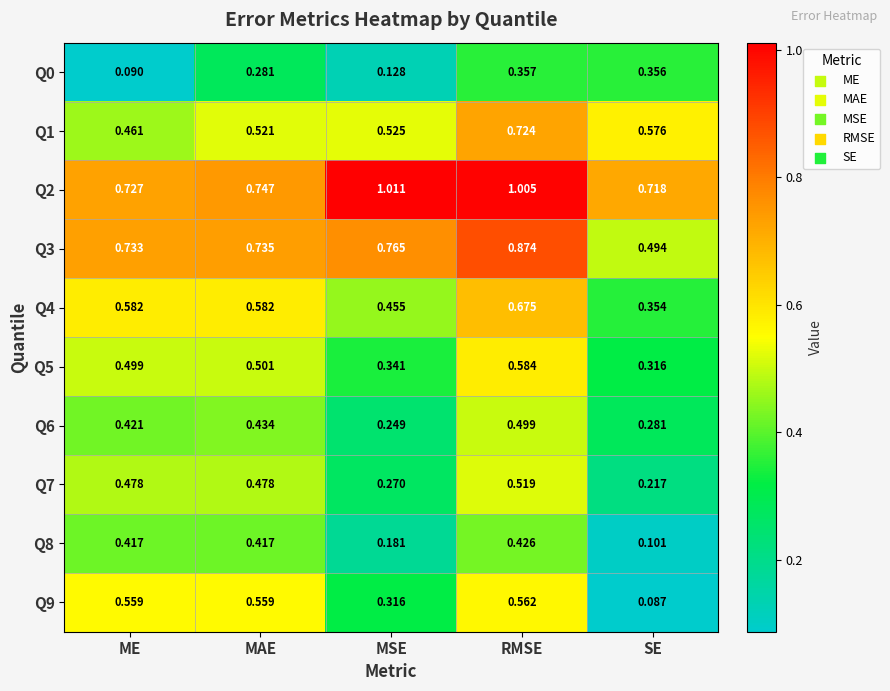

At SE, list the series in order from largest to smallest.

Q2, Q1, Q3, Q0, Q4, Q5, Q6, Q7, Q8, Q9